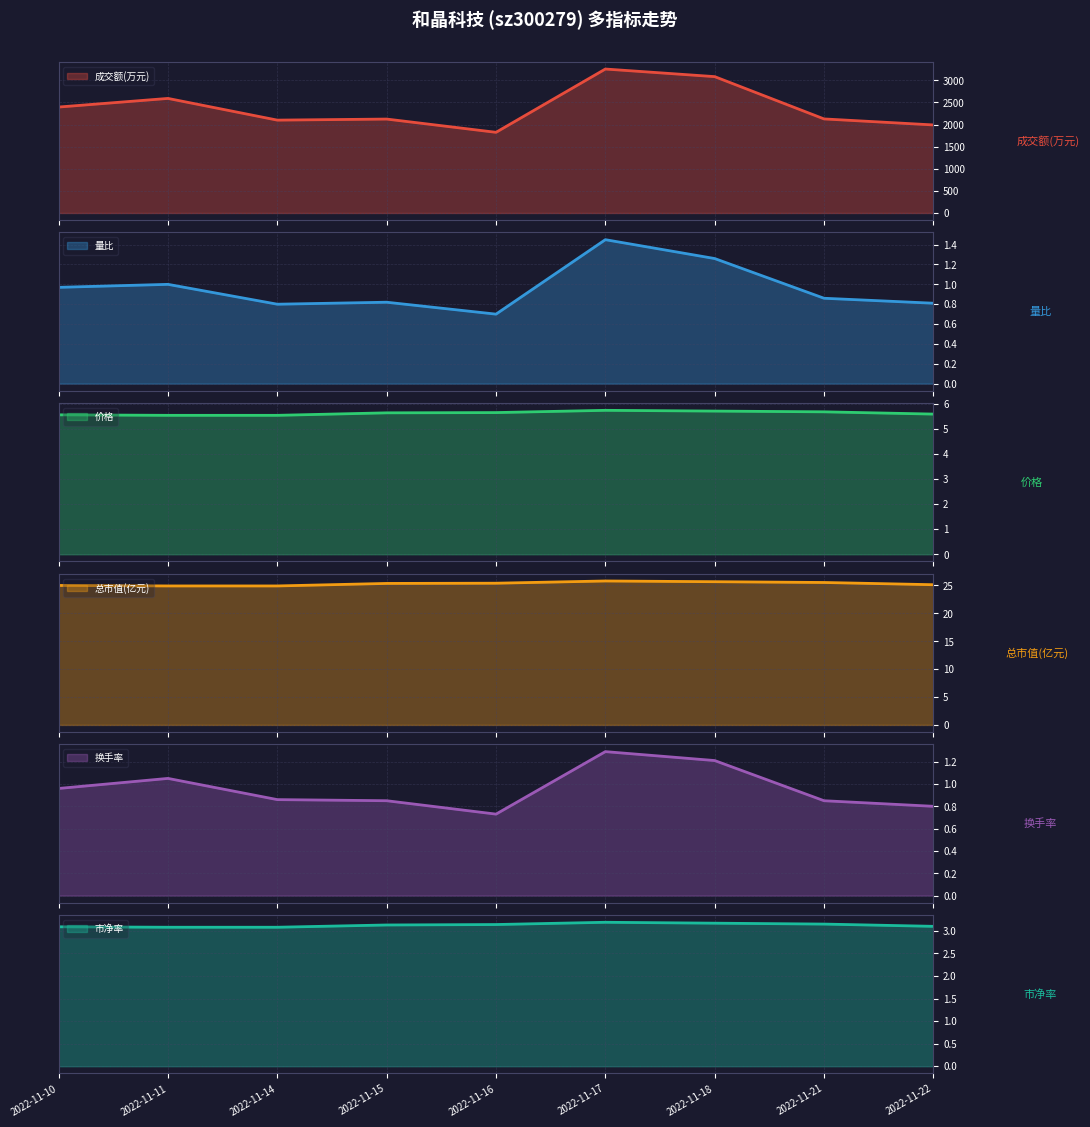

Which has a higher value, 2022-11-18 or 2022-11-15?

2022-11-18